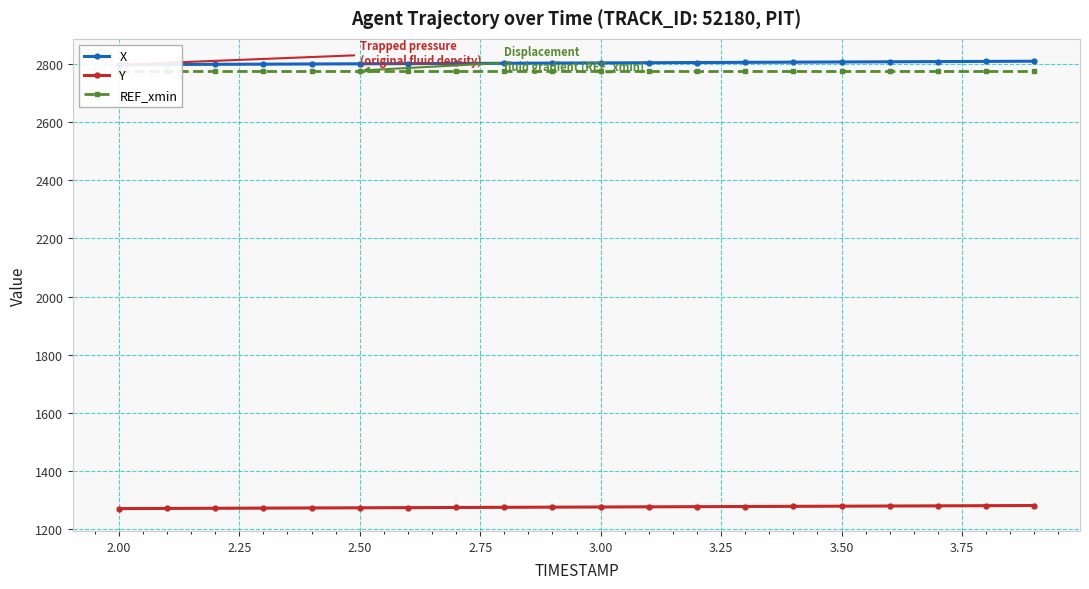

What is the minimum value for Y?

1271.4